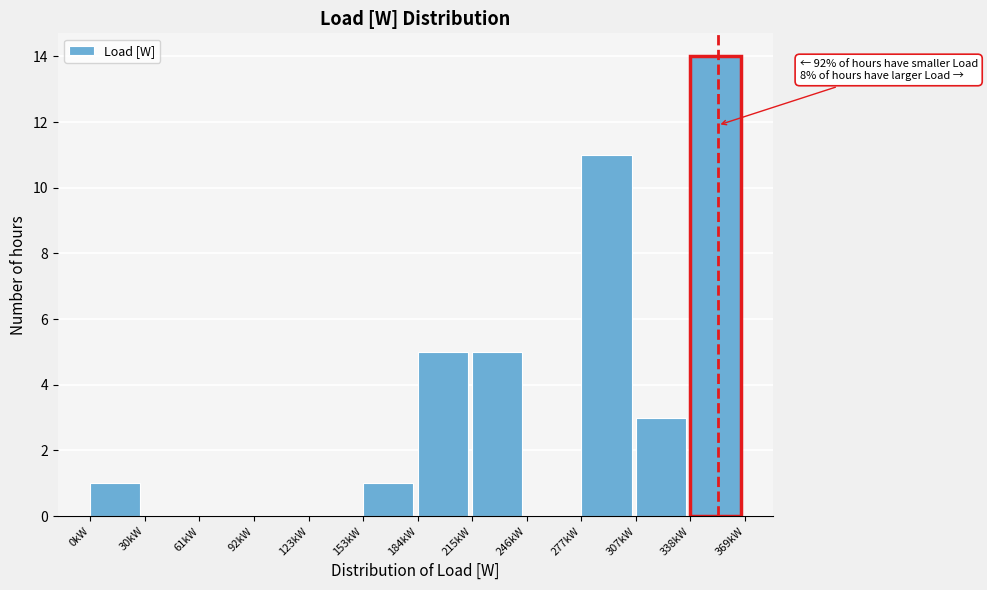

Reading left to right, what are all the values shown in this chart?

0kW=1	30kW=0	61kW=0	92kW=0	123kW=0	153kW=1	184kW=5	215kW=5	246kW=0	277kW=11	307kW=3	338kW=14